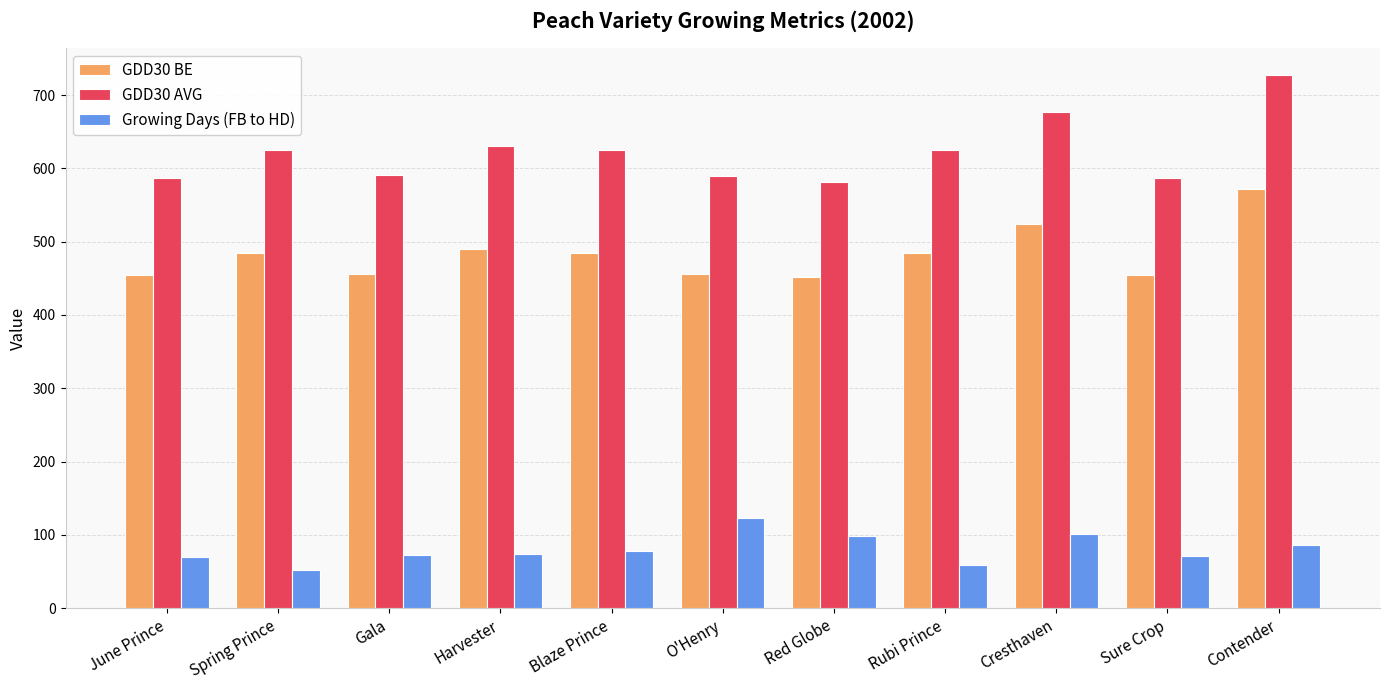

What is the sum of all GDD30 BE values?

5312.8